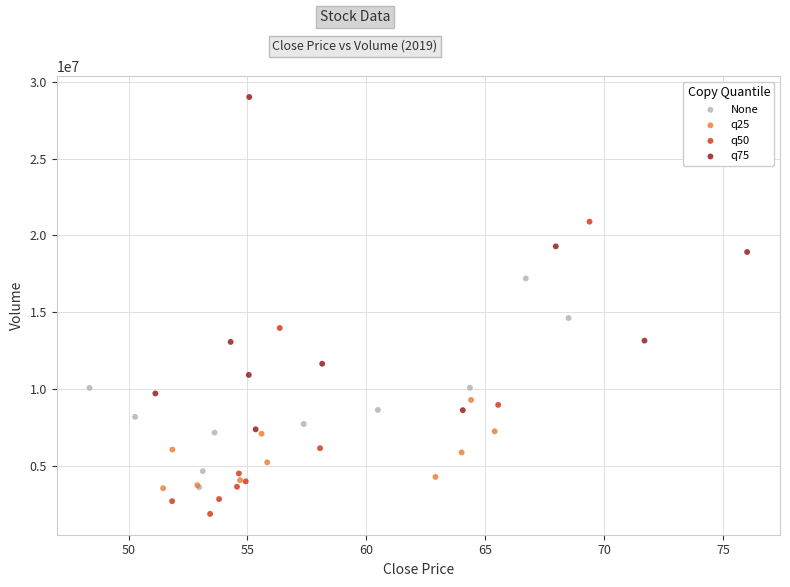

Which series reaches the minimum Y coordinate?

q50